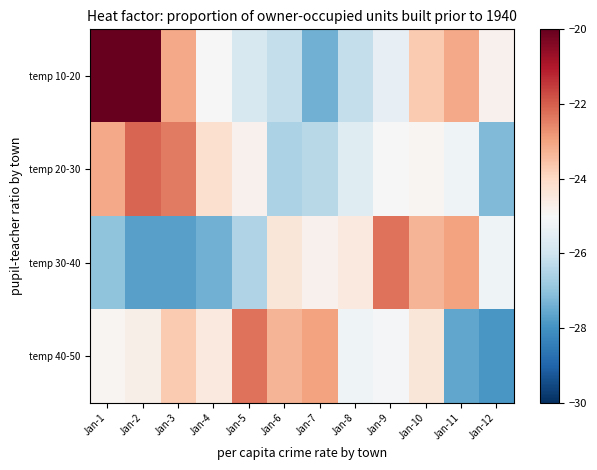

Which series has the widest spread of values?

temp 10-20